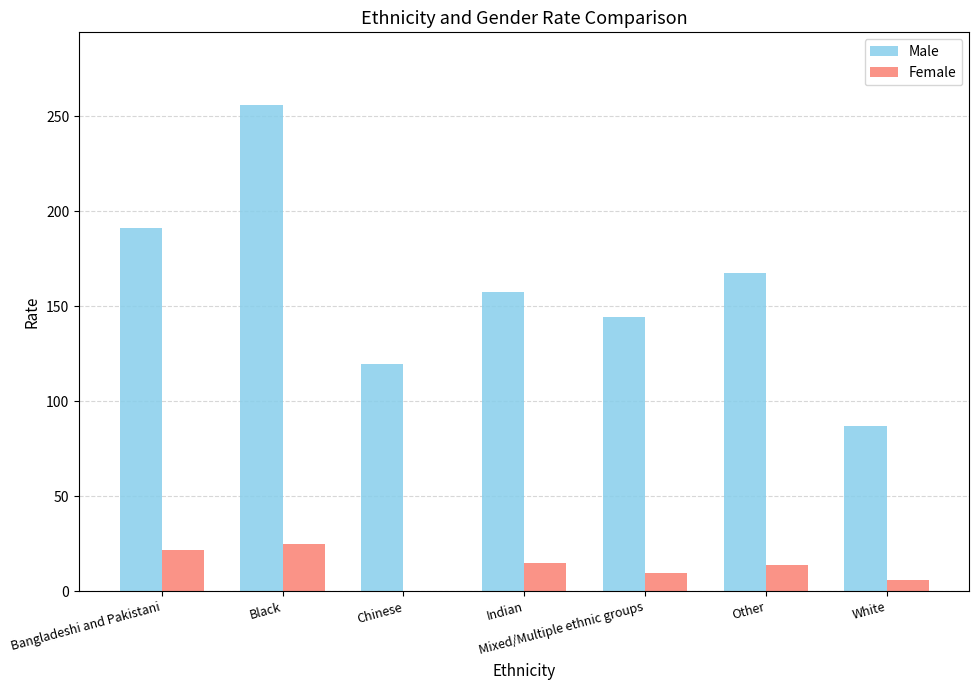

Which series has the largest total across all categories?

Male